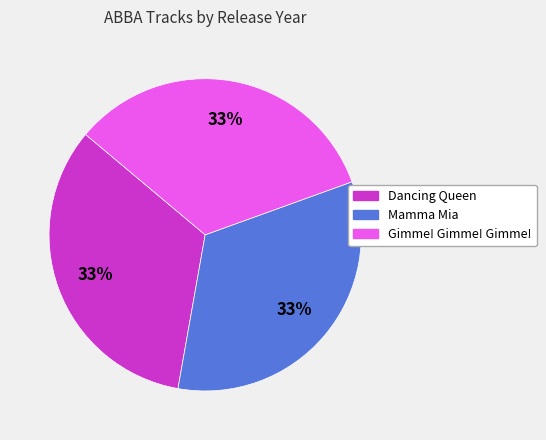

Count the number of slices in the pie.

3